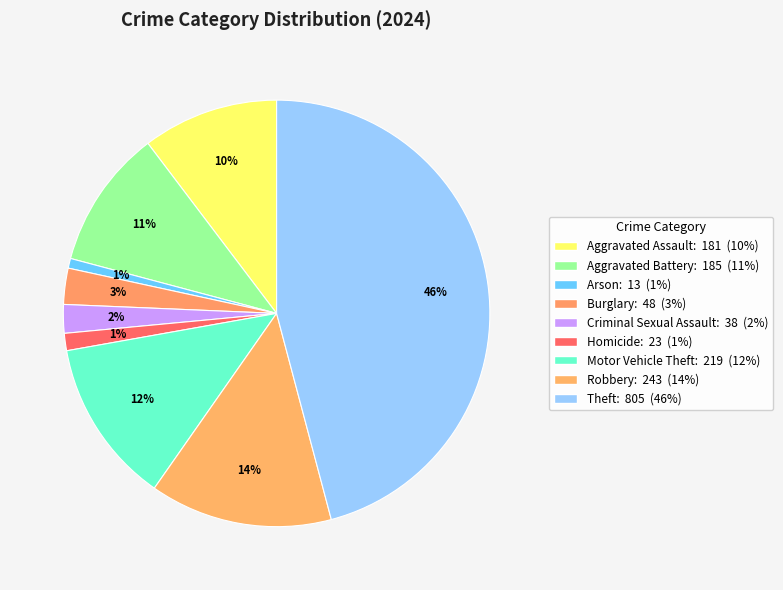

Does any single category account for the majority?

No